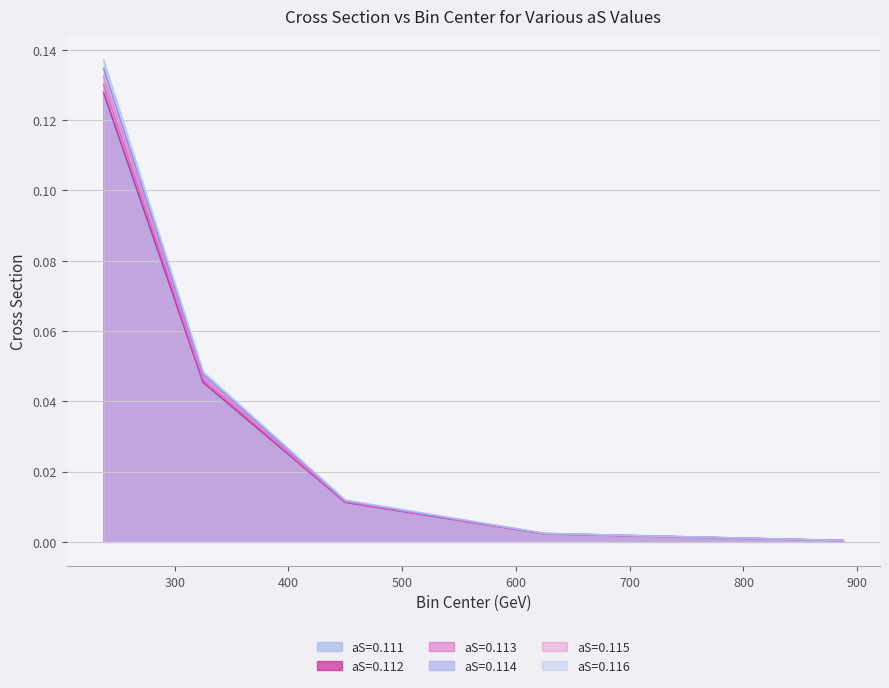

Reading right to left, what are all the values shown in this chart?

aS=0.111: 0.0	0.0	0.0	0.0	0.1
aS=0.112: 0.0	0.0	0.0	0.0	0.1
aS=0.113: 0.0	0.0	0.0	0.0	0.1
aS=0.114: 0.0	0.0	0.0	0.0	0.1
aS=0.115: 0.0	0.0	0.0	0.0	0.1
aS=0.116: 0.0	0.0	0.0	0.0	0.1